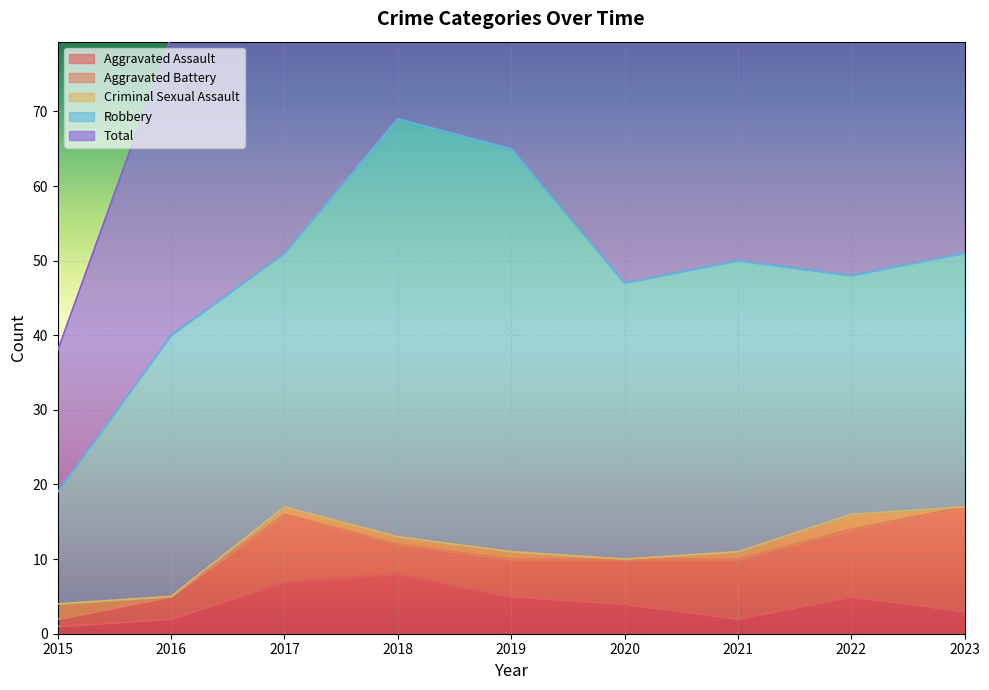

How many values in the Robbery series are below 35?

4